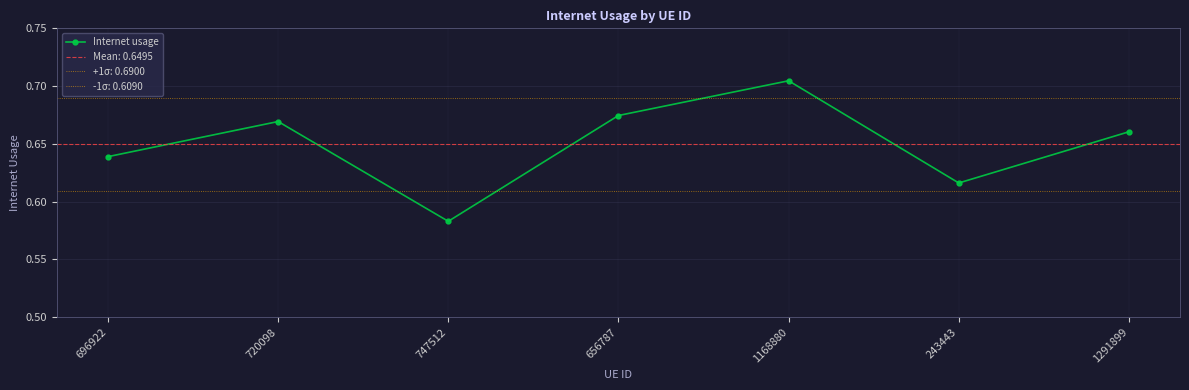

Count the number of categories in the chart.

7